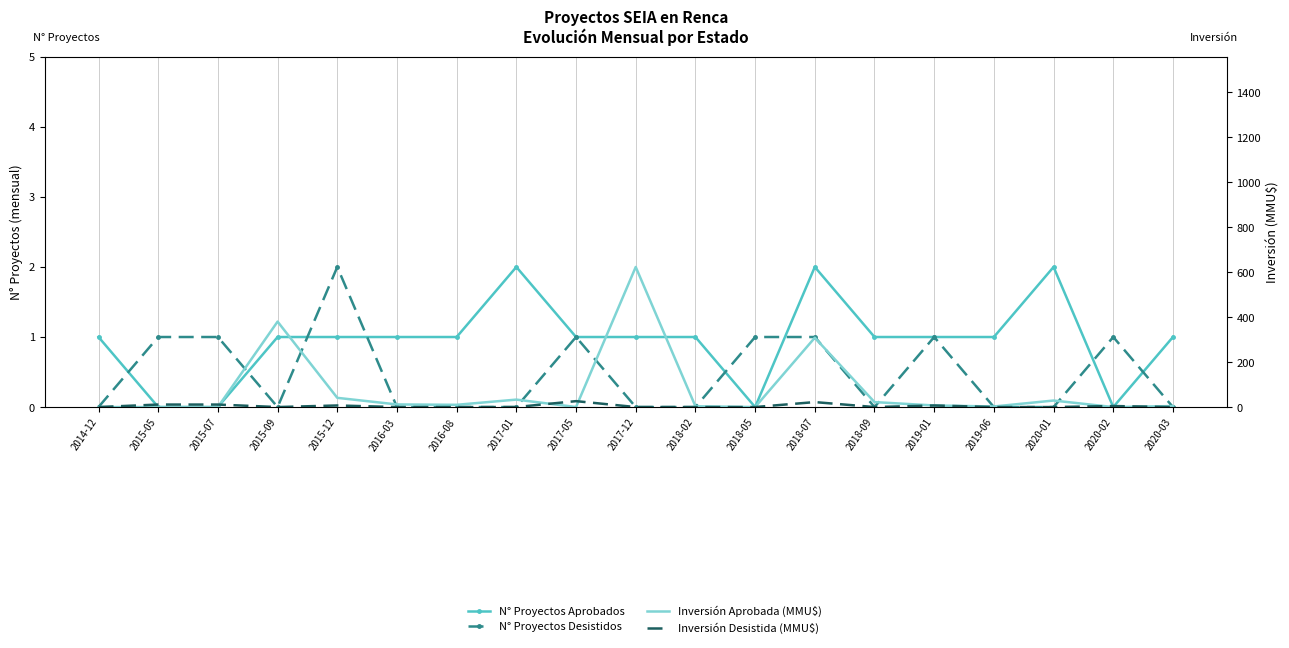

Rank the series by their maximum value, from lowest to highest.

N° Proyectos Aprobados, N° Proyectos Desistidos, Inversión Desistida (MMU$), Inversión Aprobada (MMU$)